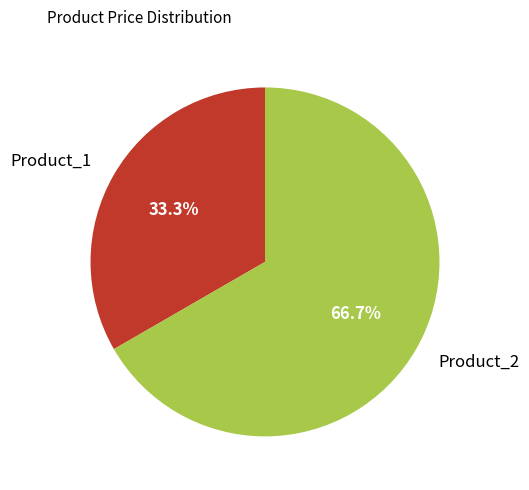

True or false: Product_1 accounts for 42% of the total.

False